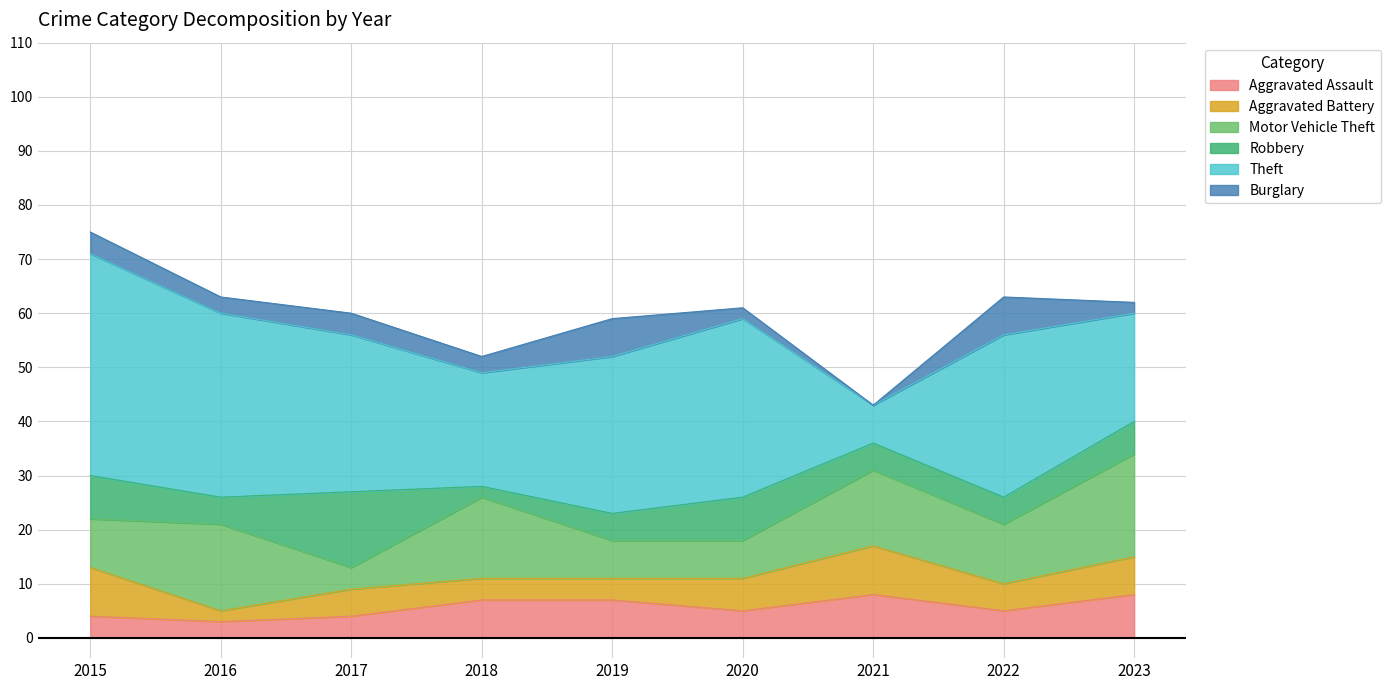

What is the sum of the Robbery values at 2016 and 2018?

7